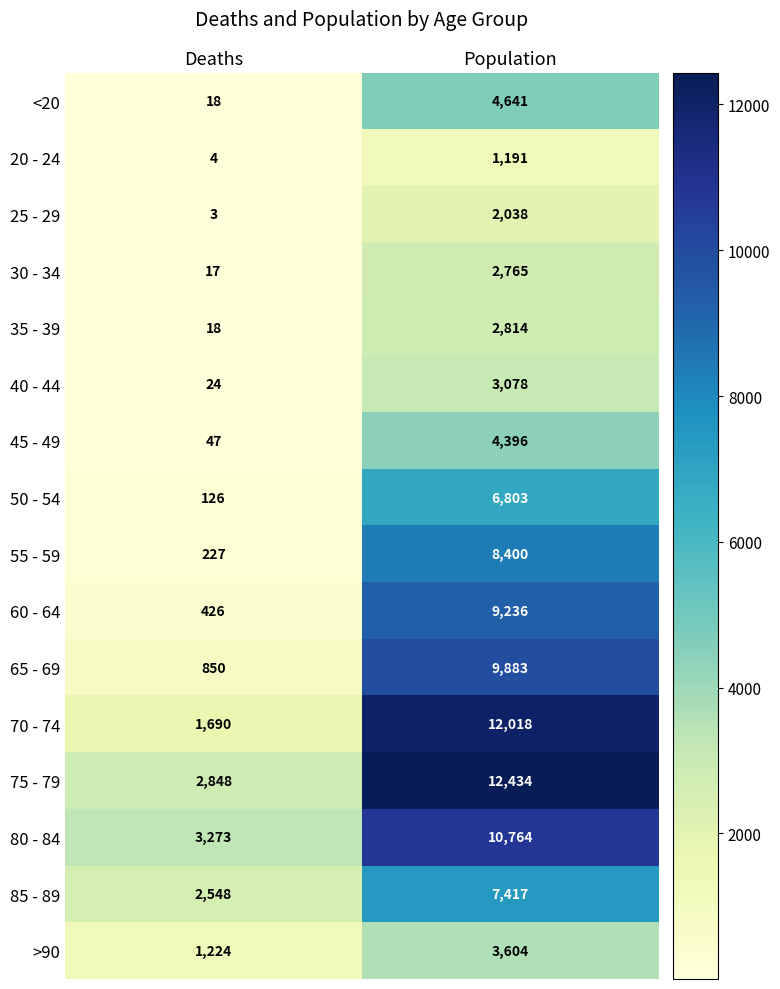

List the labels in order of 30 - 34 value, largest first.

Population, Deaths